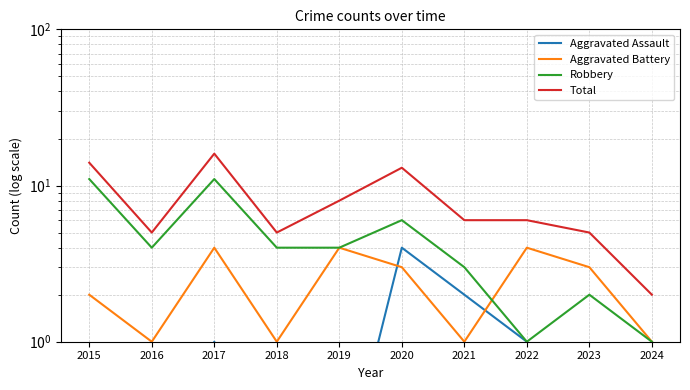

Between 2016 and 2020, which series saw the biggest shift?

Total